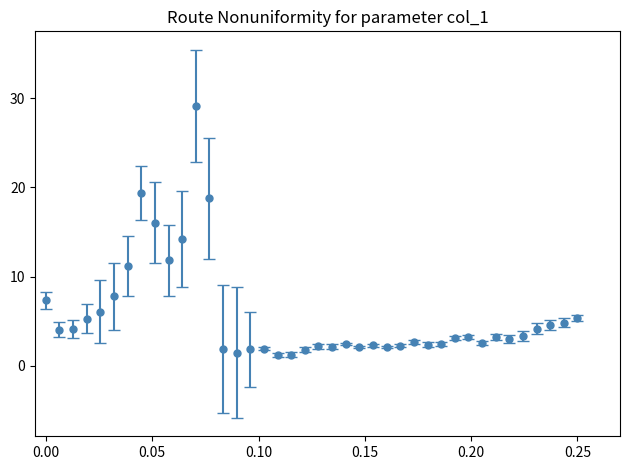

True or false: there are more than 2 points higher than both neighbors.

True